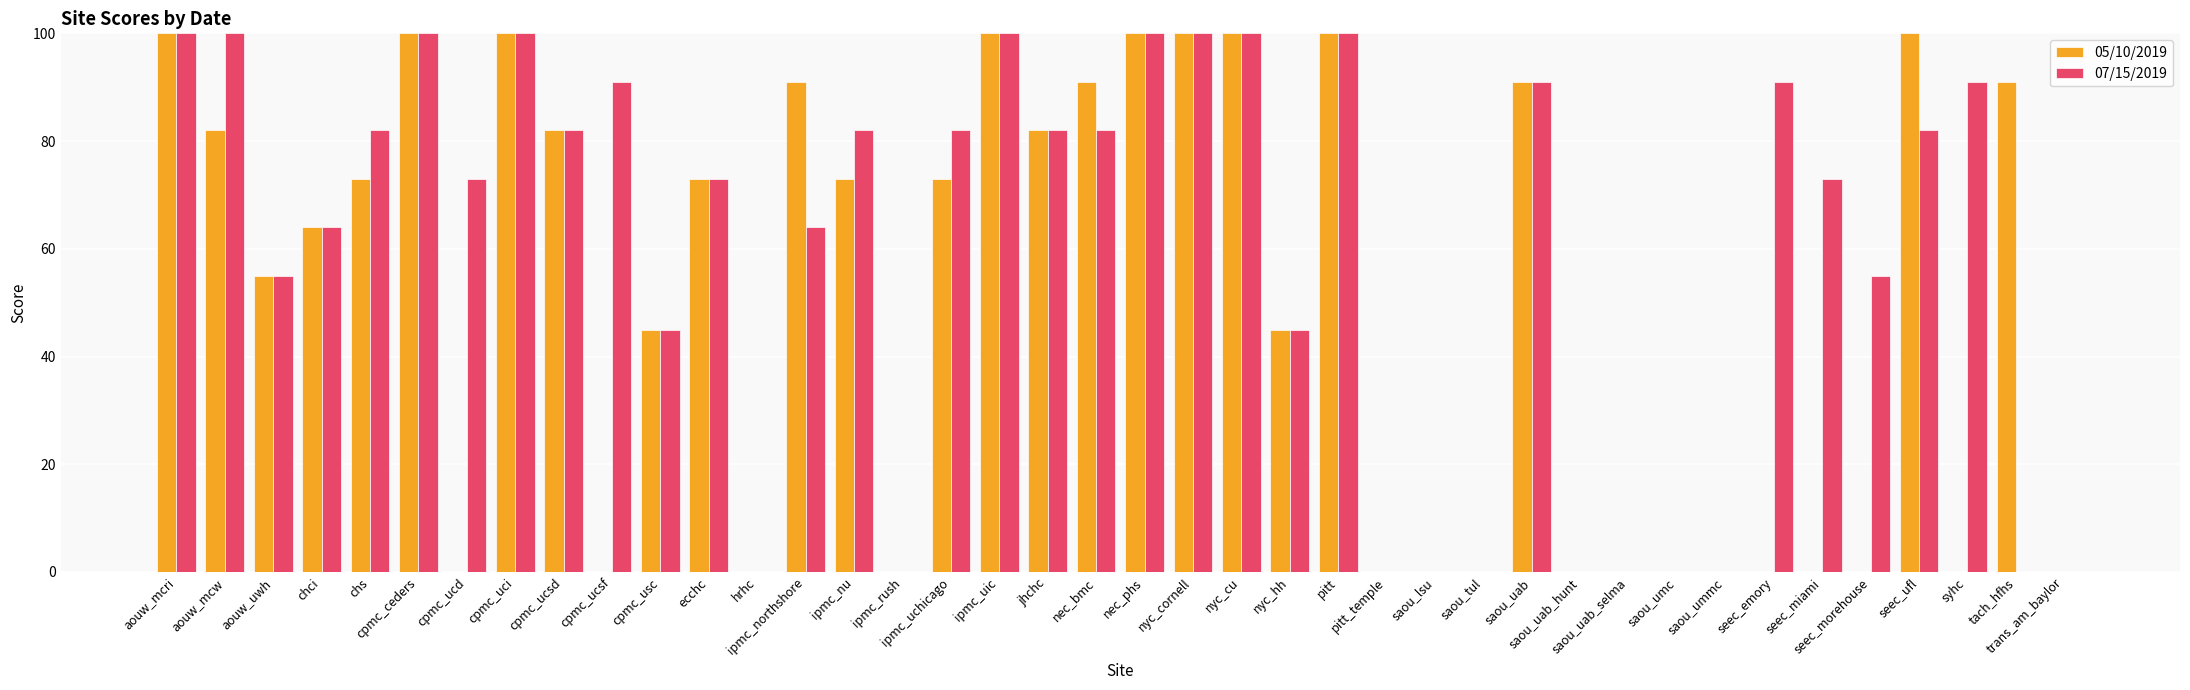

What are all the series names shown in the legend?

05/10/2019, 07/15/2019